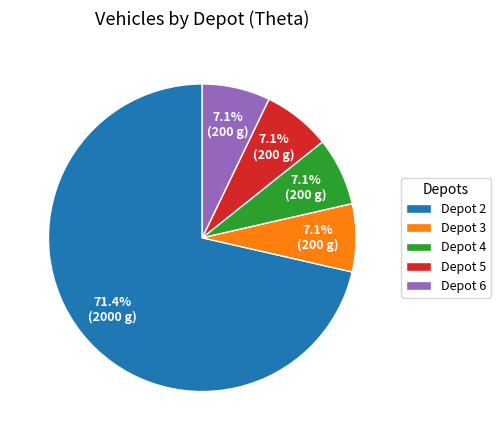

How many segments does this pie chart have?

5